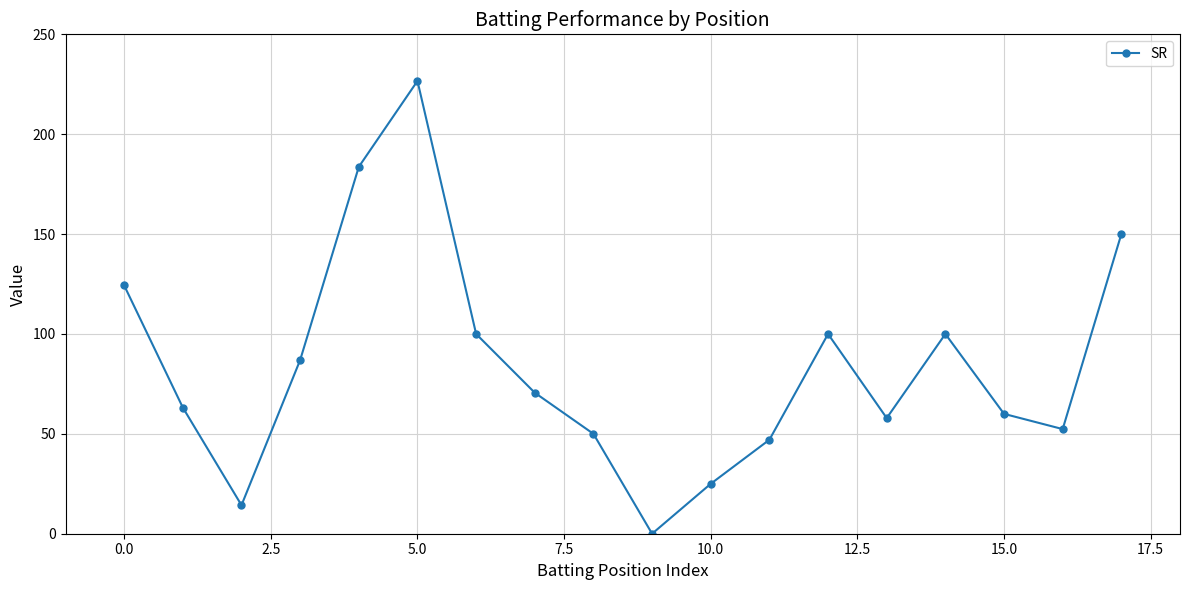

Does the chart have visible grid lines?

Yes